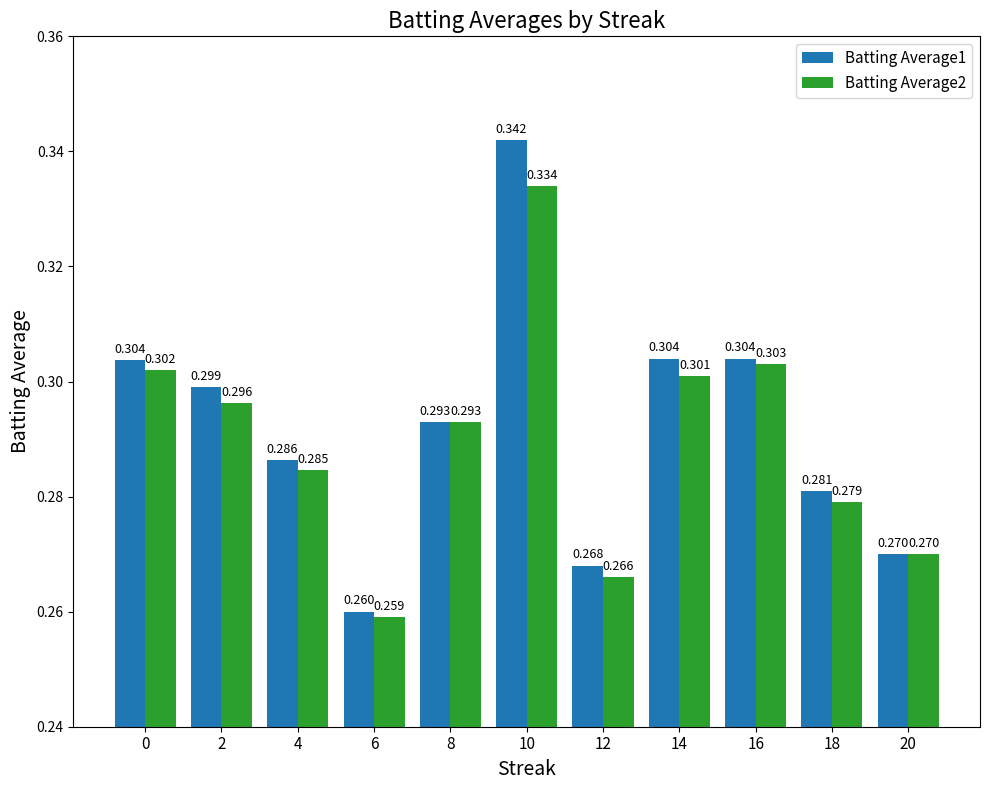

Is the value of Batting Average1 at 14 greater than the value of Batting Average2 at 20?

Yes